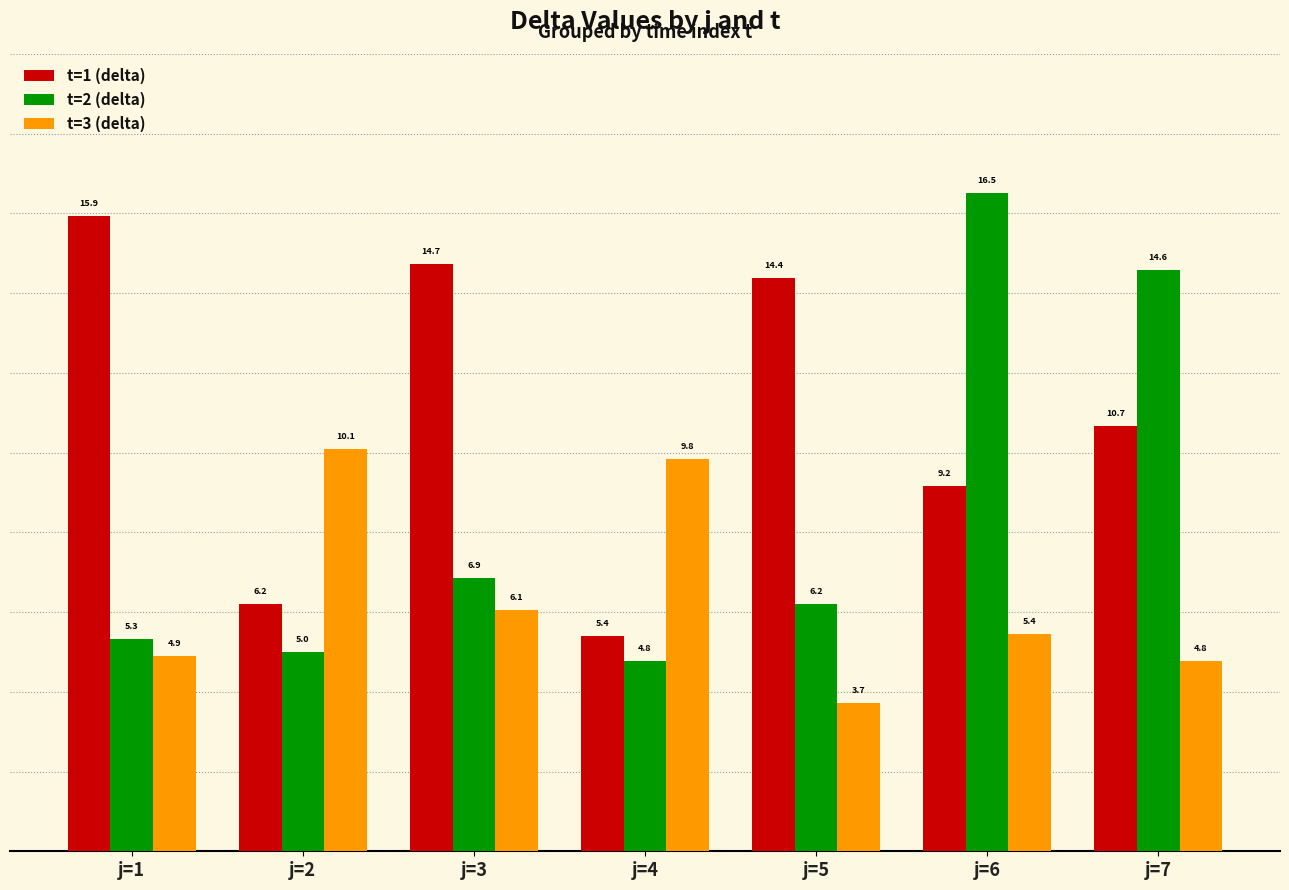

What is the average value of the t=1 (delta) series?

10.9